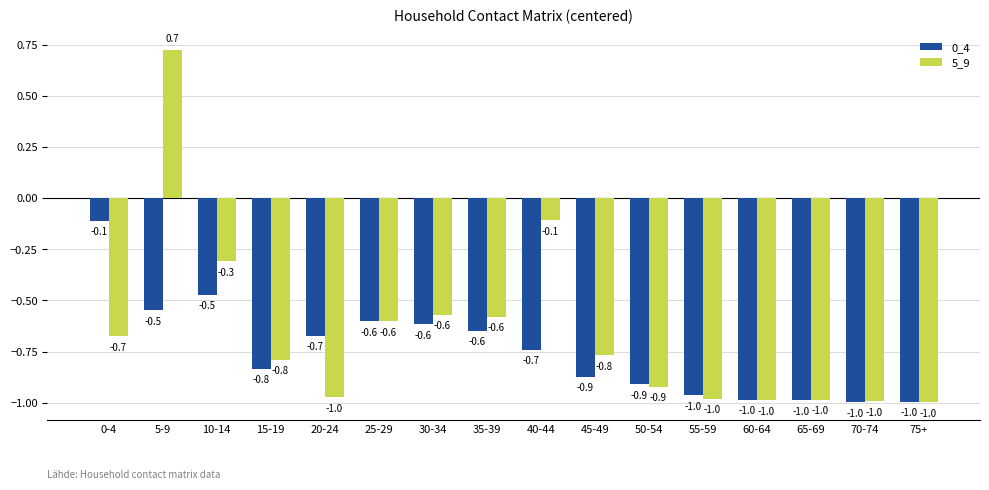

At 5-9, list the series in order from smallest to largest.

0_4, 5_9